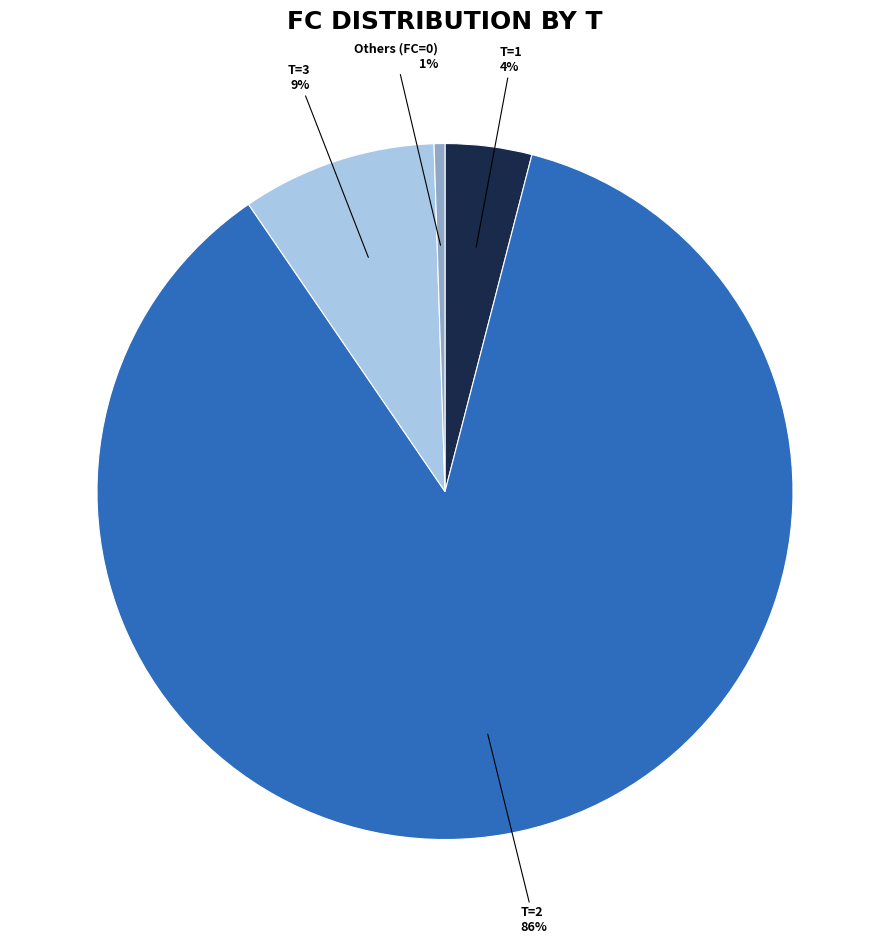

Is it true that T=1 is 4% of the pie?

True